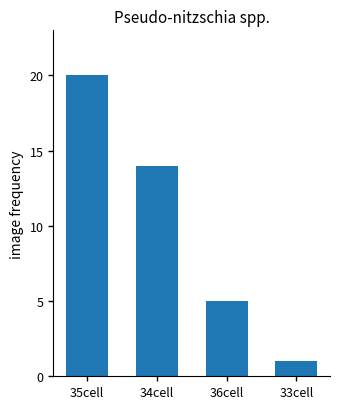

Which has a higher value, 34cell or 36cell?

34cell